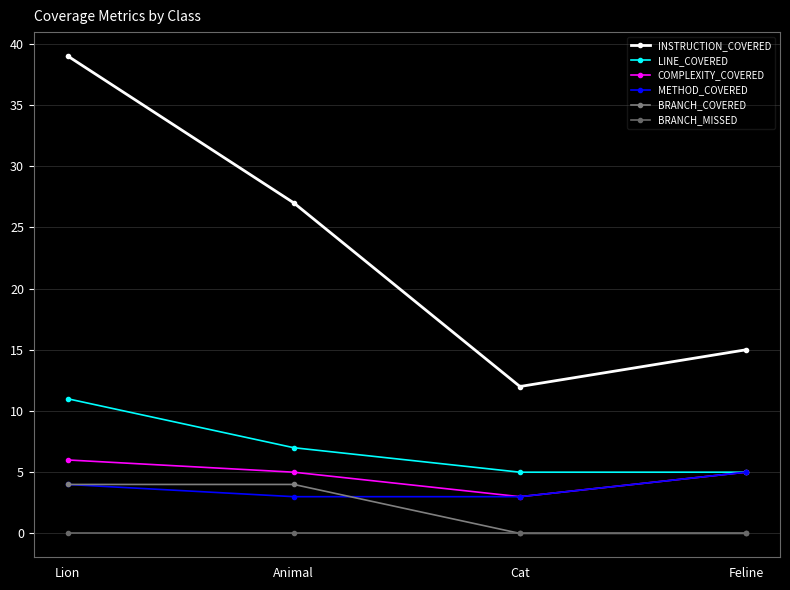

True or false: LINE_COVERED and METHOD_COVERED intersect in this chart.

False